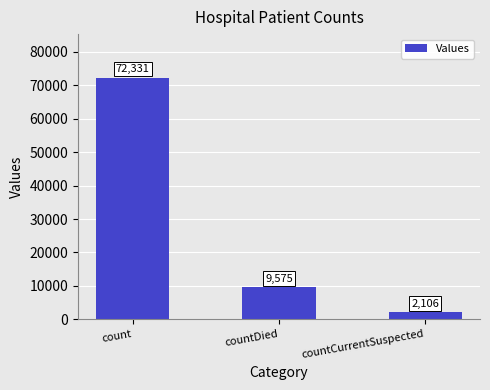

Approximately how many times larger is the value at countDied compared to countCurrentSuspected?

4.5